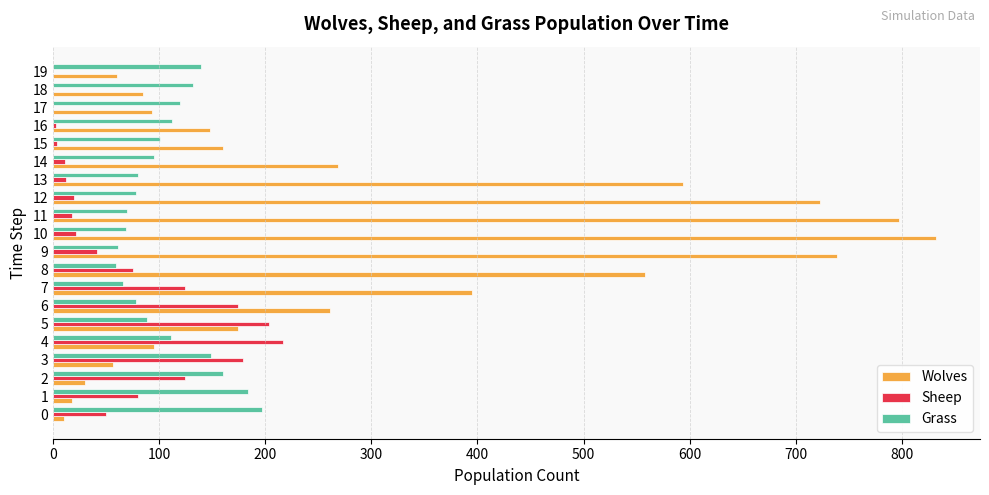

What is the sum of all Grass values?

2151